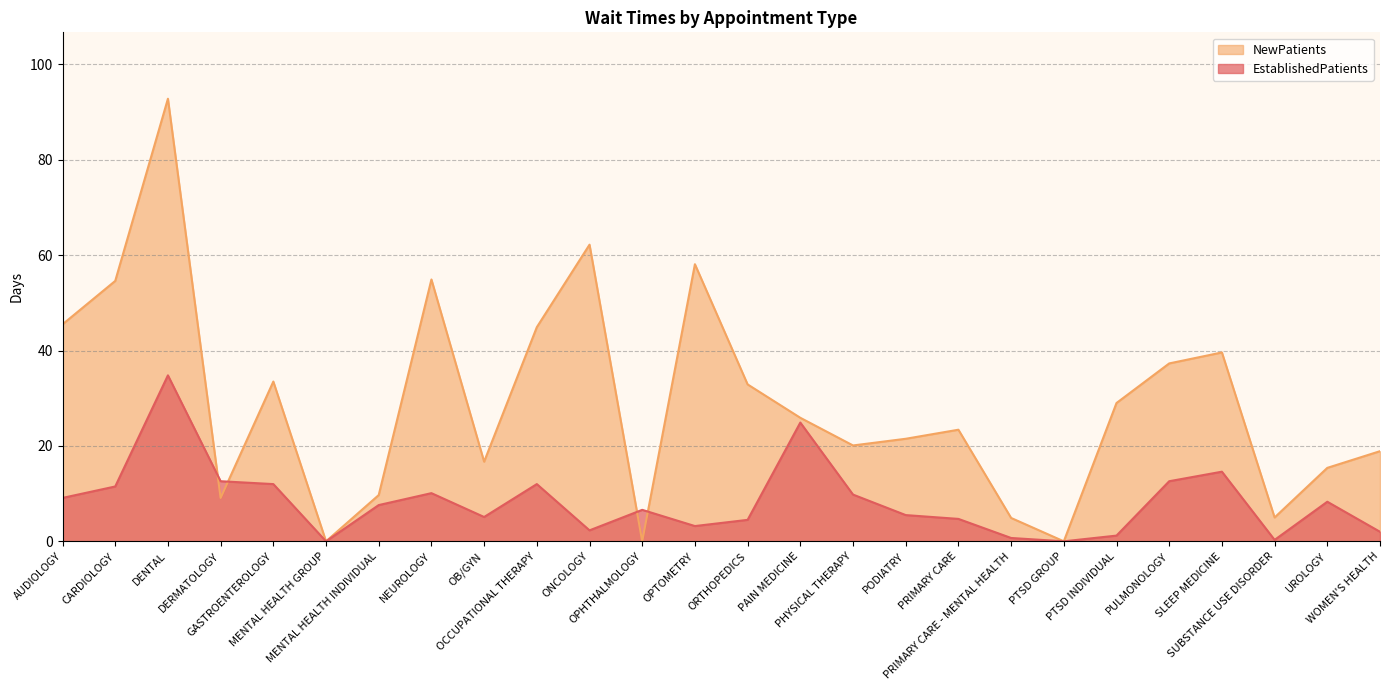

Between ONCOLOGY and OPHTHALMOLOGY, which series saw the biggest shift?

NewPatients